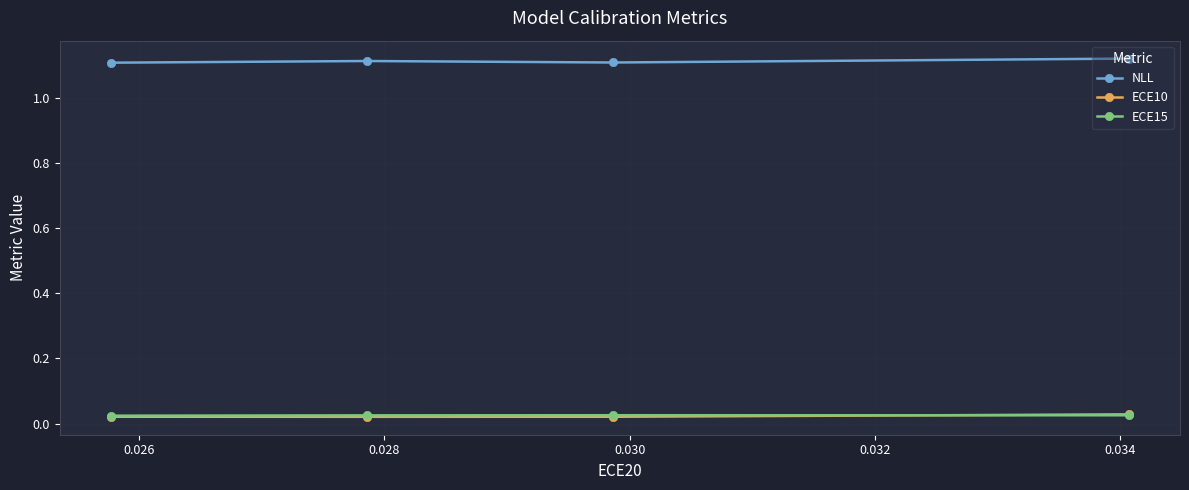

True or false: ECE10 and NLL intersect in this chart.

False